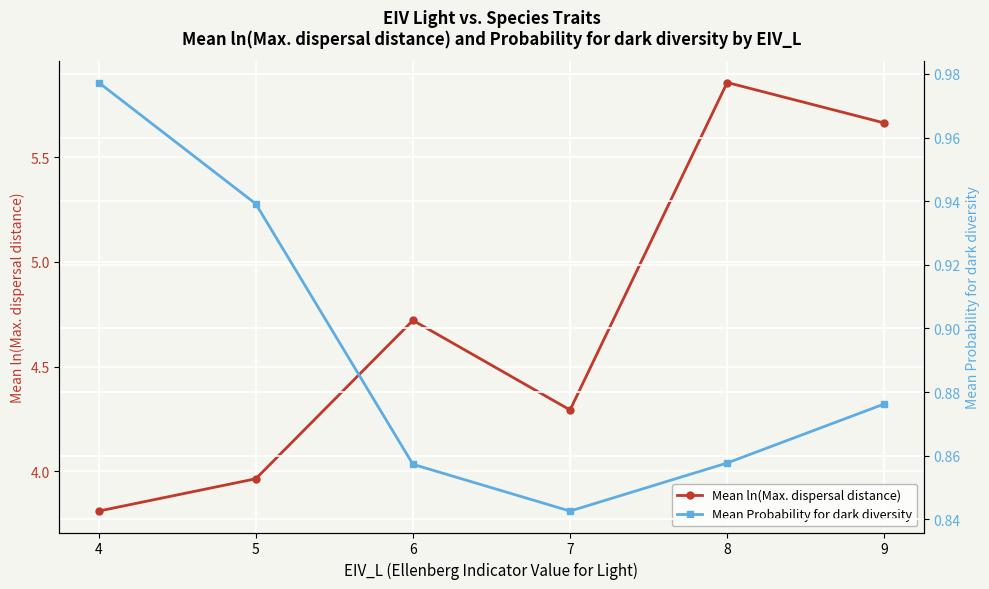

Count the number of data series in this chart.

2